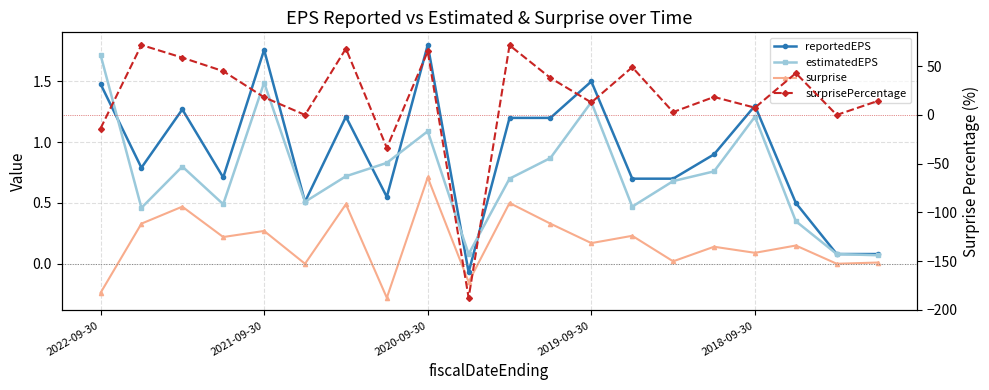

How many categories are shown in the chart?

20